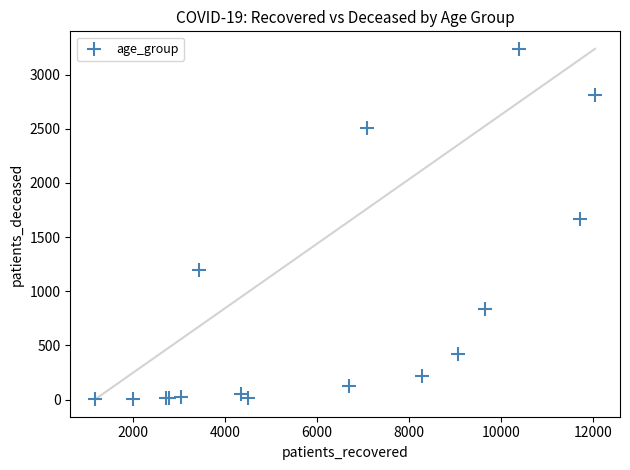

What Y value in the scatter plot is closest to 1620?

1668